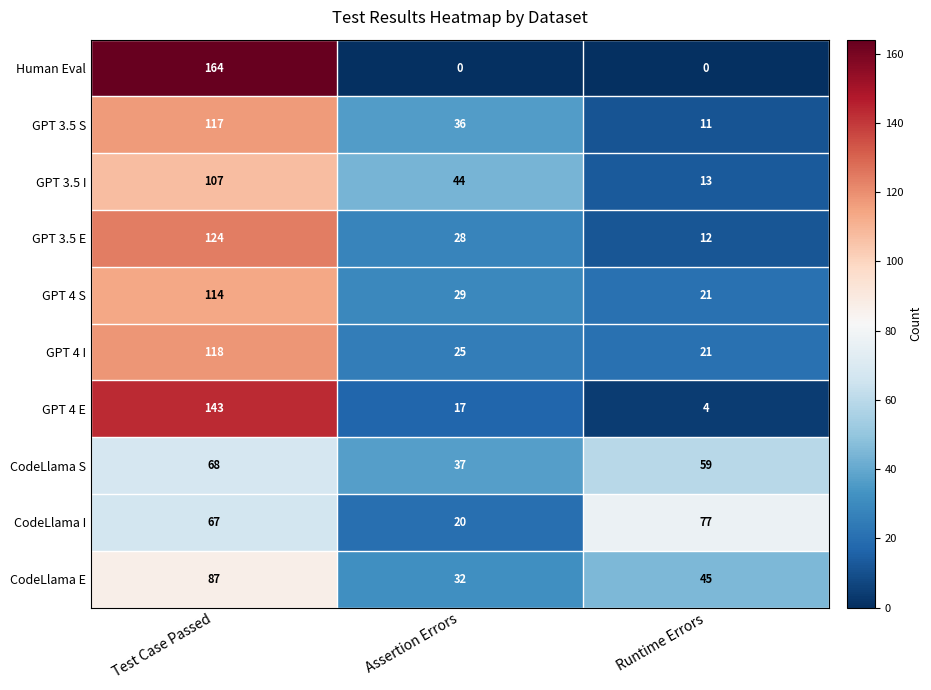

Reading right to left, transcribe all the data shown in this chart.

Human Eval: 0	0	164
GPT 3.5 S: 11	36	117
GPT 3.5 I: 13	44	107
GPT 3.5 E: 12	28	124
GPT 4 S: 21	29	114
GPT 4 I: 21	25	118
GPT 4 E: 4	17	143
CodeLlama S: 59	37	68
CodeLlama I: 77	20	67
CodeLlama E: 45	32	87